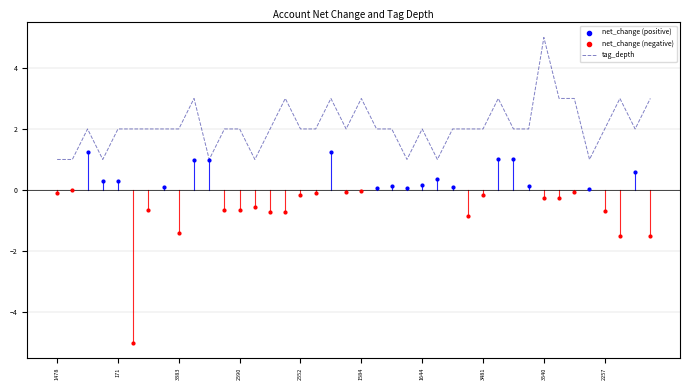

Which has a higher value, 1478 or 1848?

1848